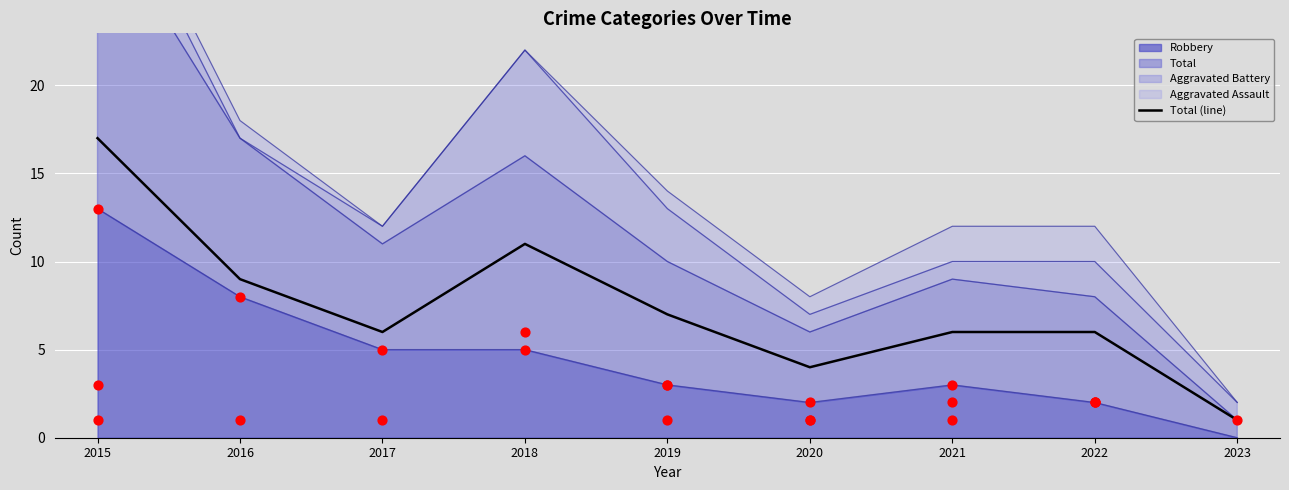

Approximately how many times larger is the value at 2022 compared to 2019?

0.9